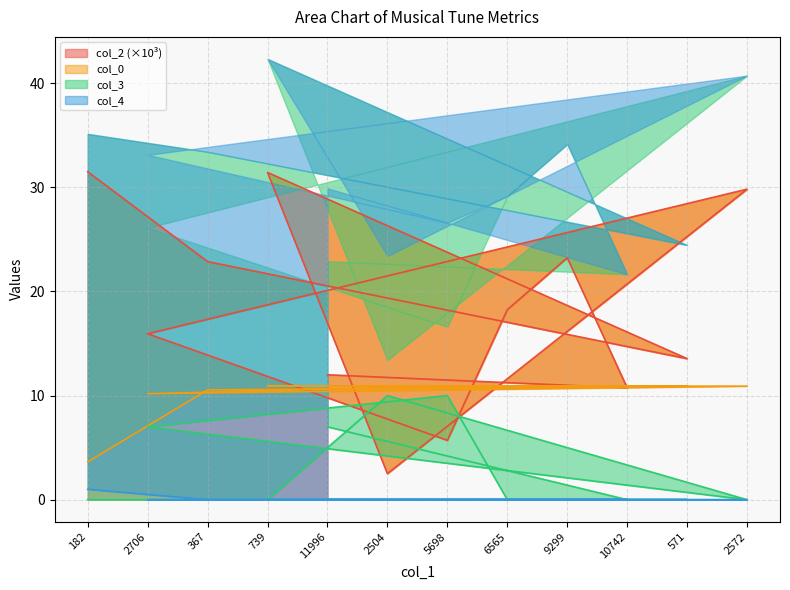

True or false: col_0 has more than 2 interior local peaks.

False